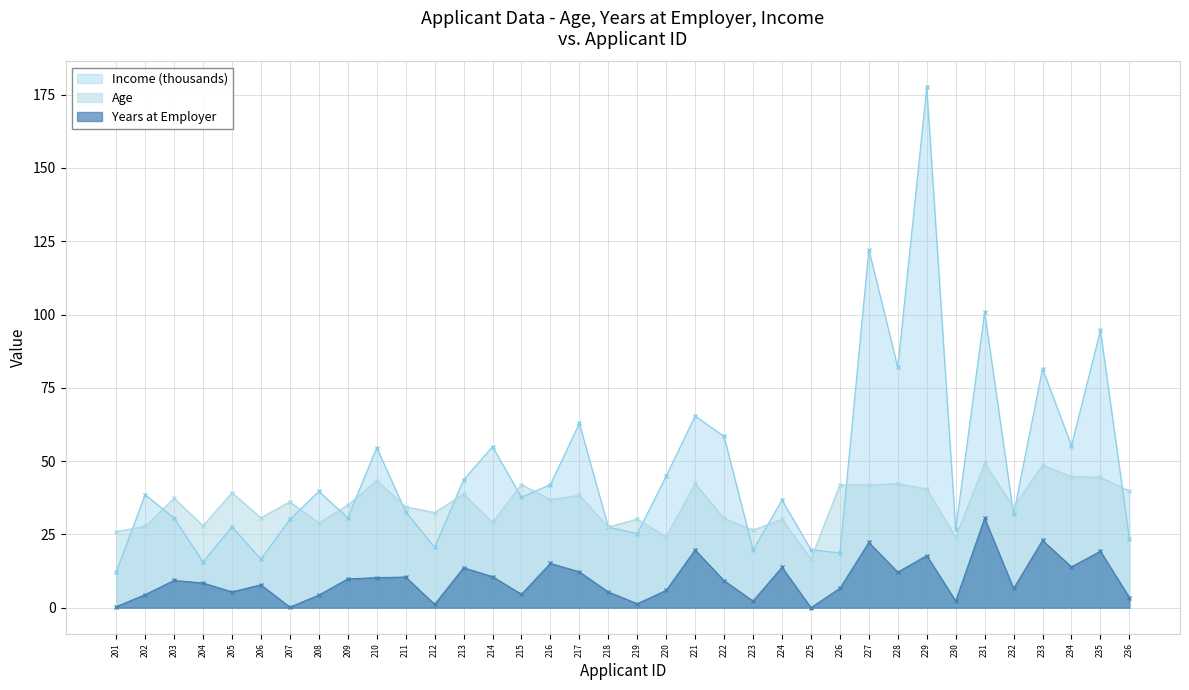

True or false: Age and Income cross at least once.

True